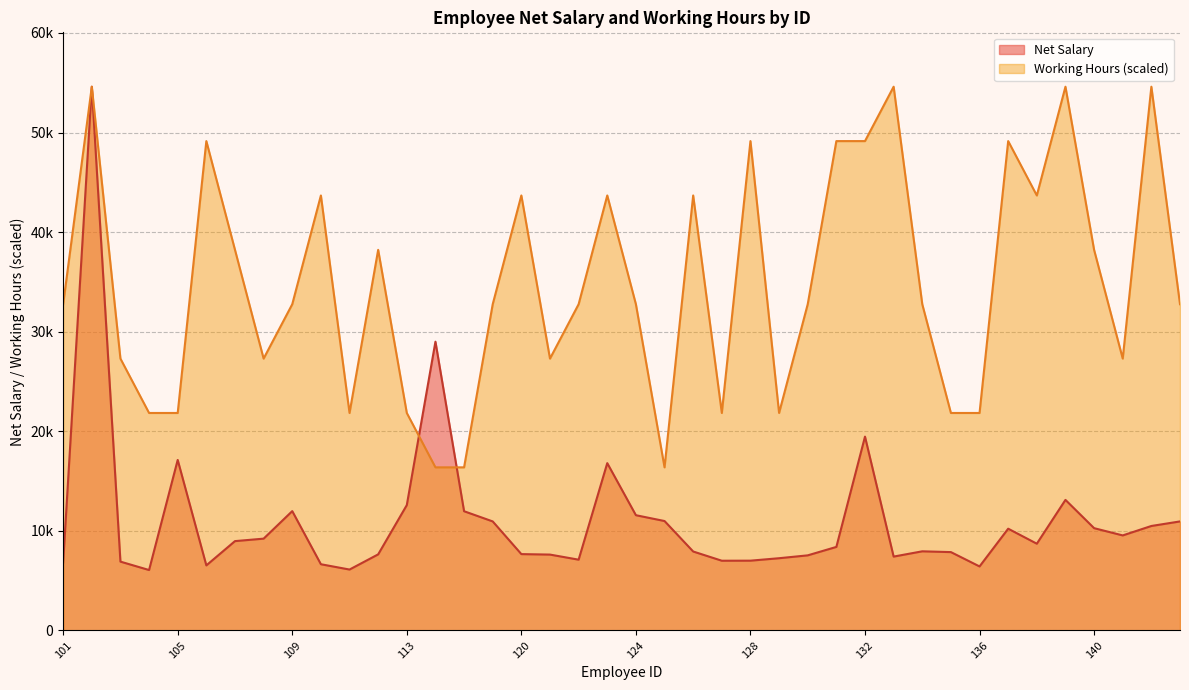

What is the difference between the maximum and minimum values in the Working Hours series?

38220.0